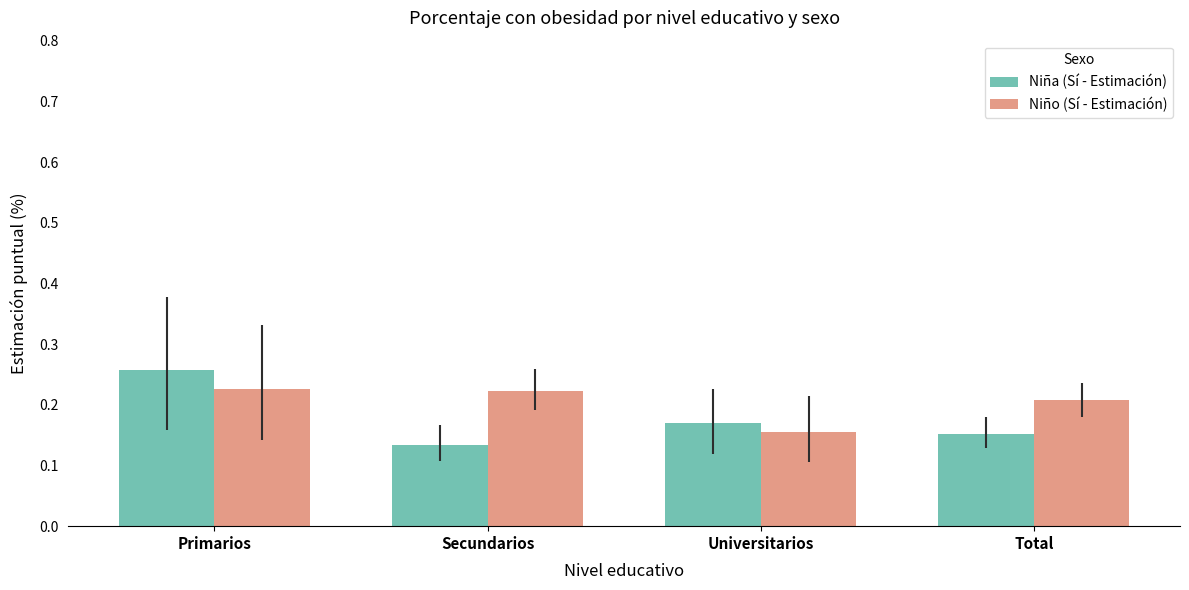

What is the total value across all series at Primarios?

0.5